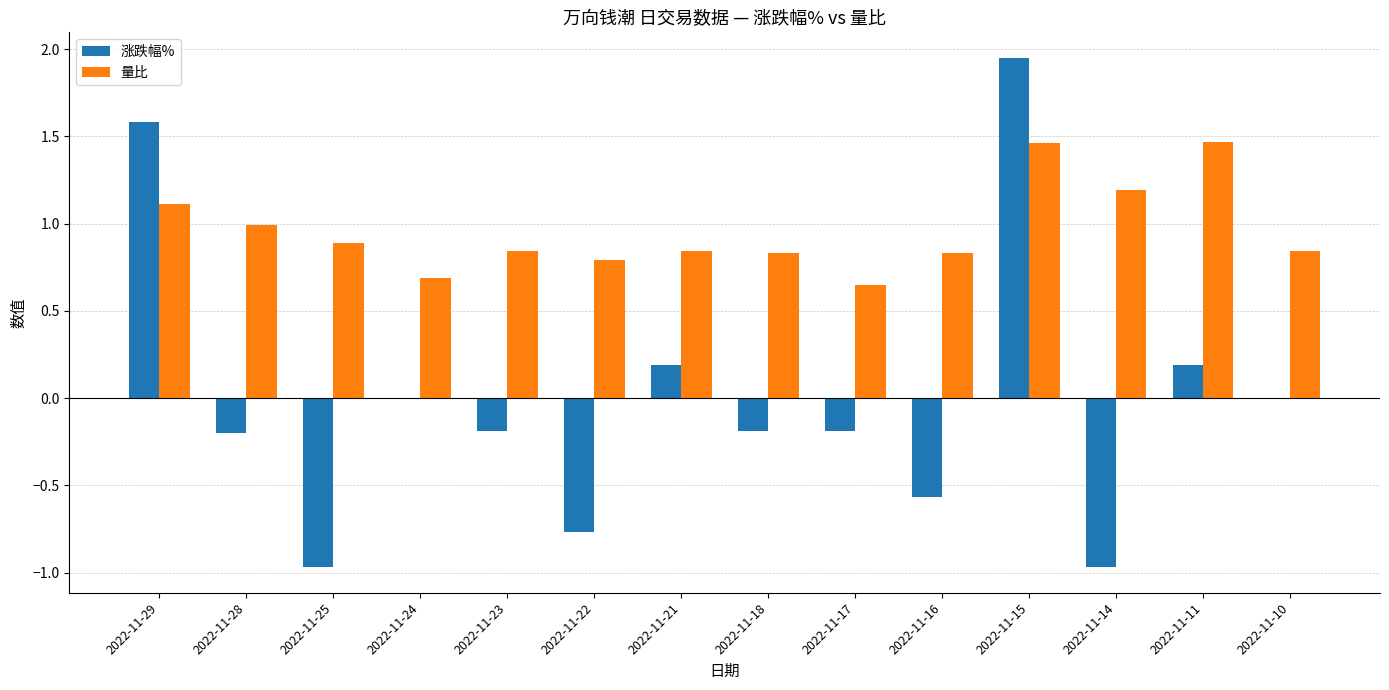

What is the sum of all 量比 values?

13.4